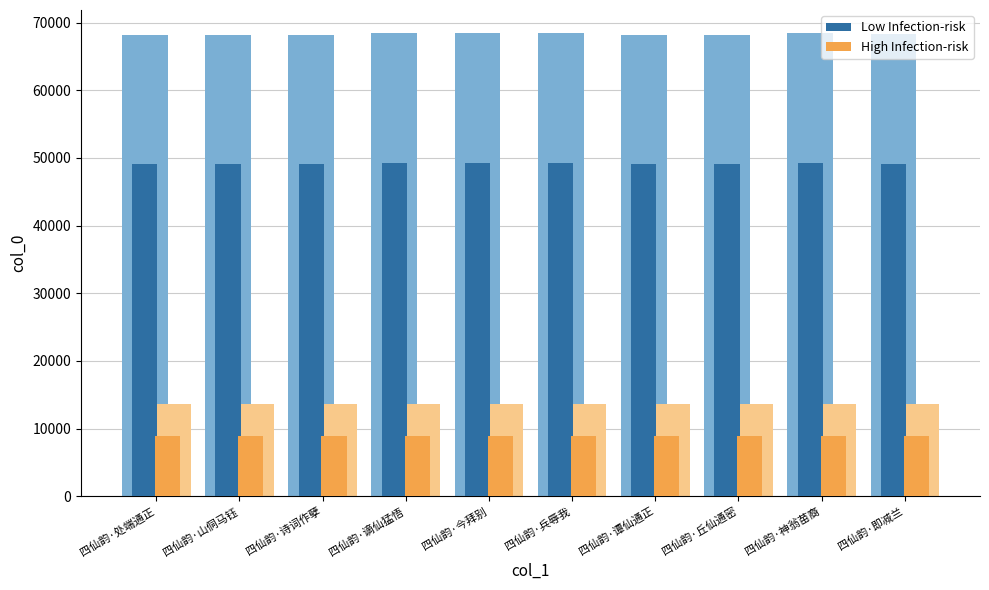

What is the value of the High Infection-risk bar at the 5th from the left?

8894